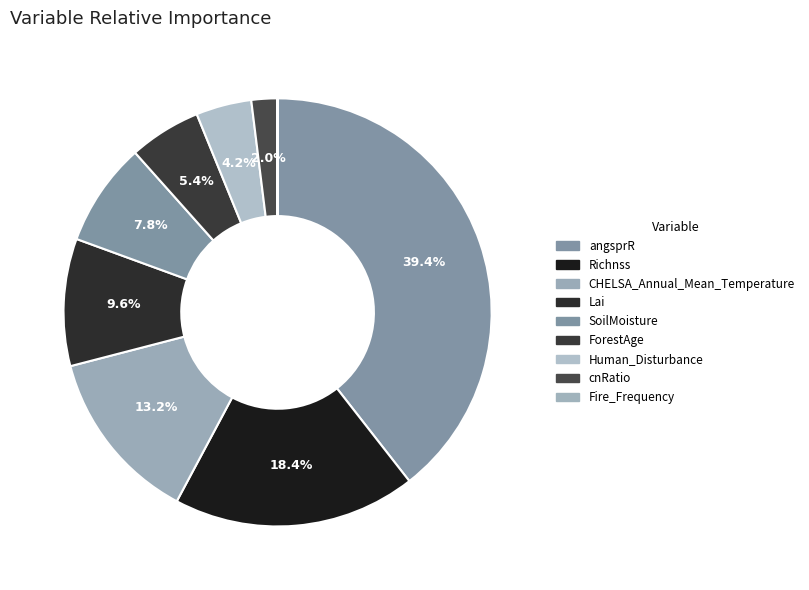

Is there a majority slice in this chart?

No